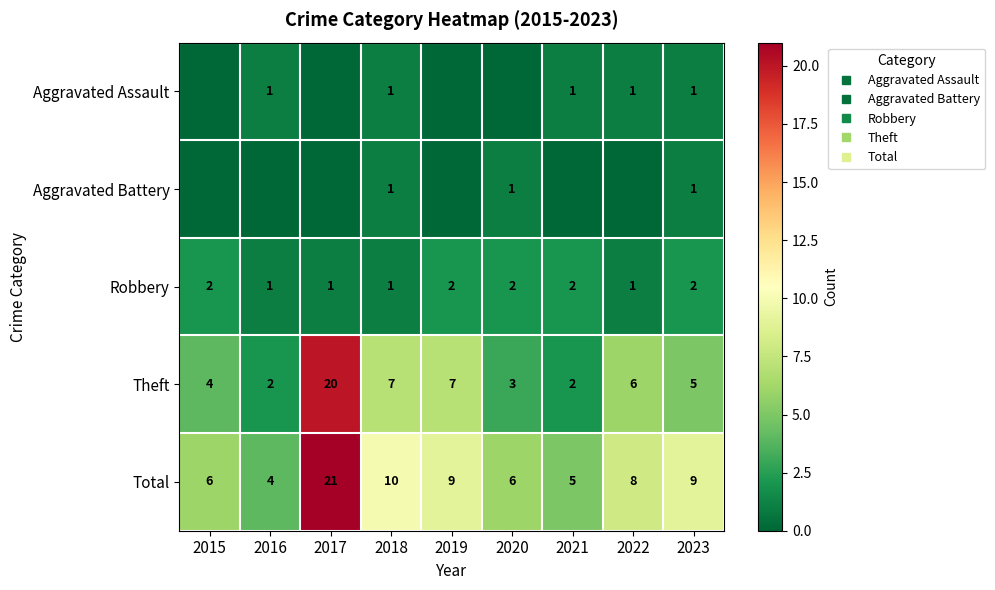

At which category is the sum across all series the highest?

2017